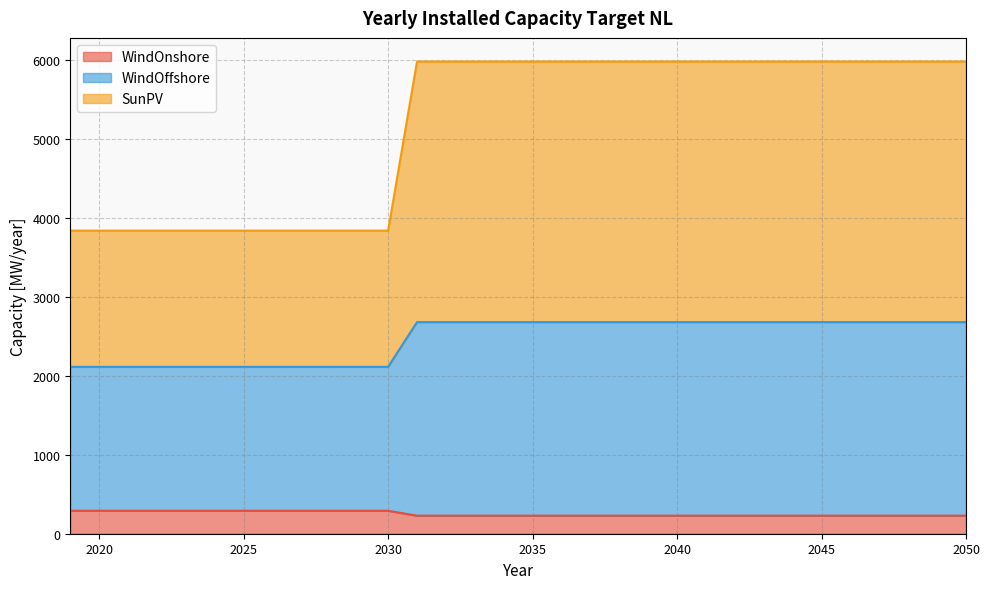

What is the minimum value for WindOnshore?

228.4